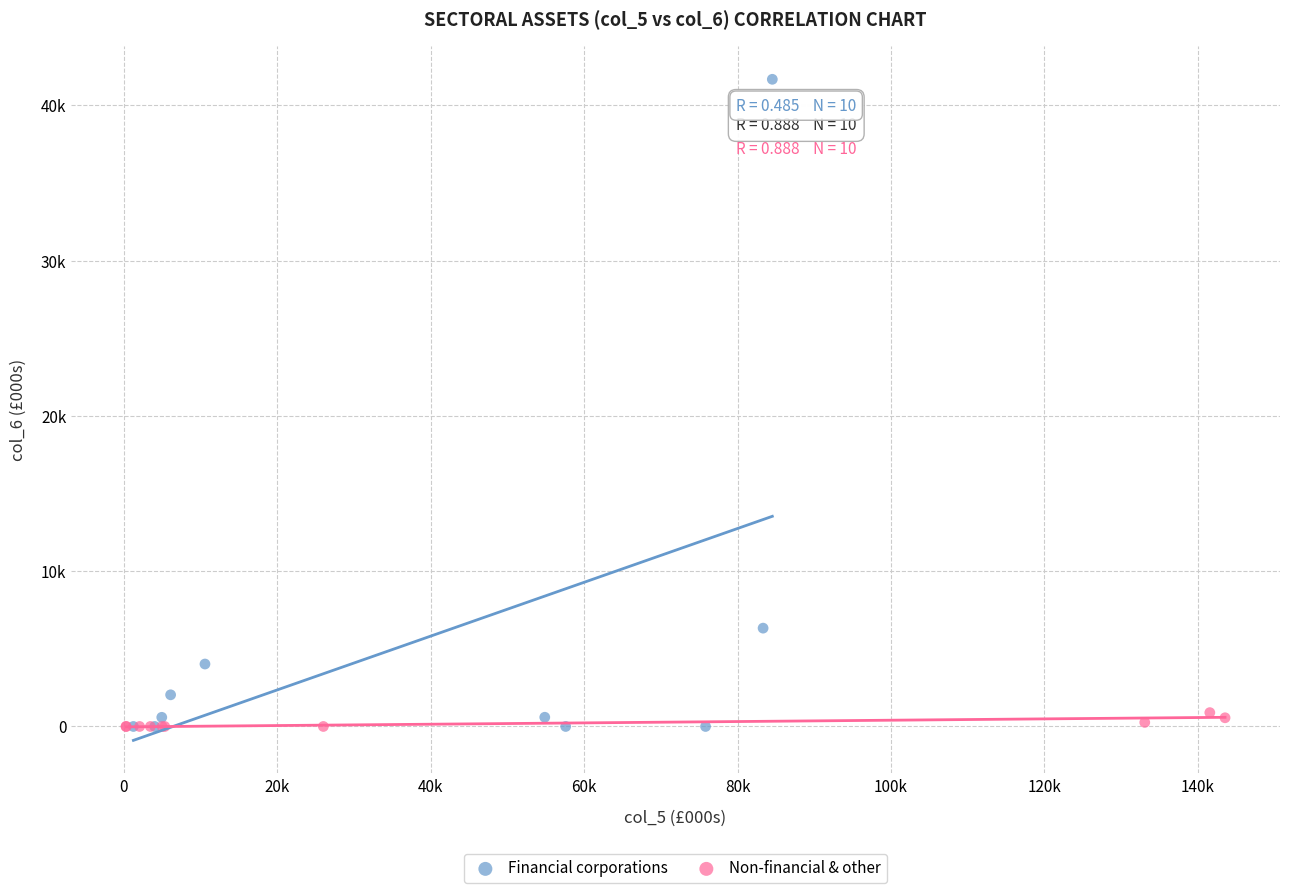

What are all the series names shown in the legend?

Financial corporations, Non-financial & other